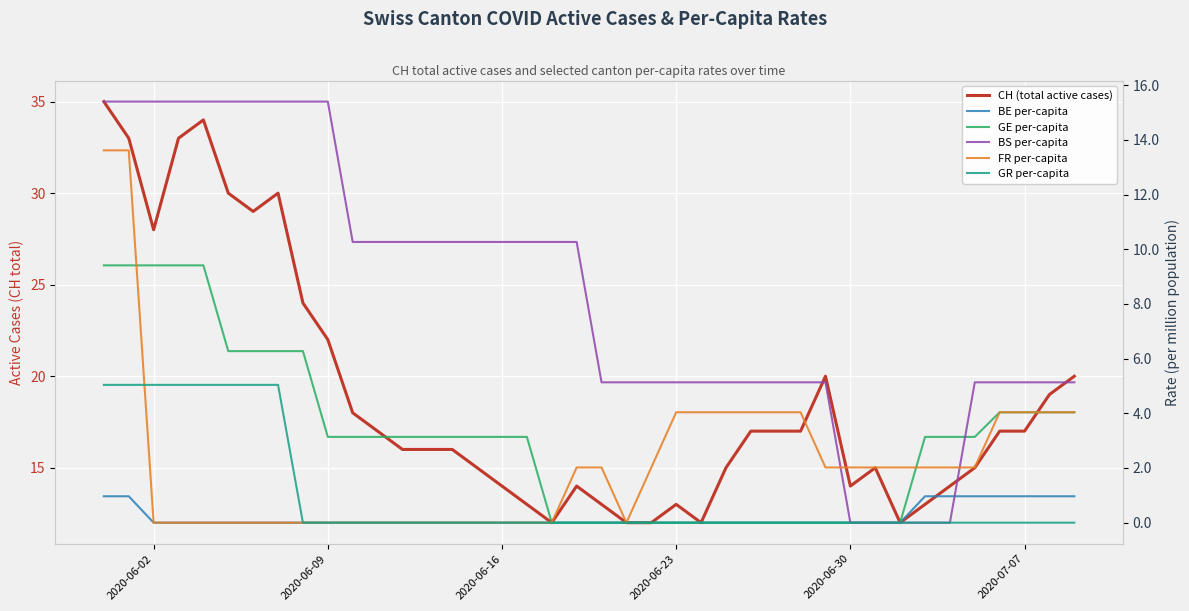

True or false: FR per-capita has more than 1 points higher than both neighbors.

False